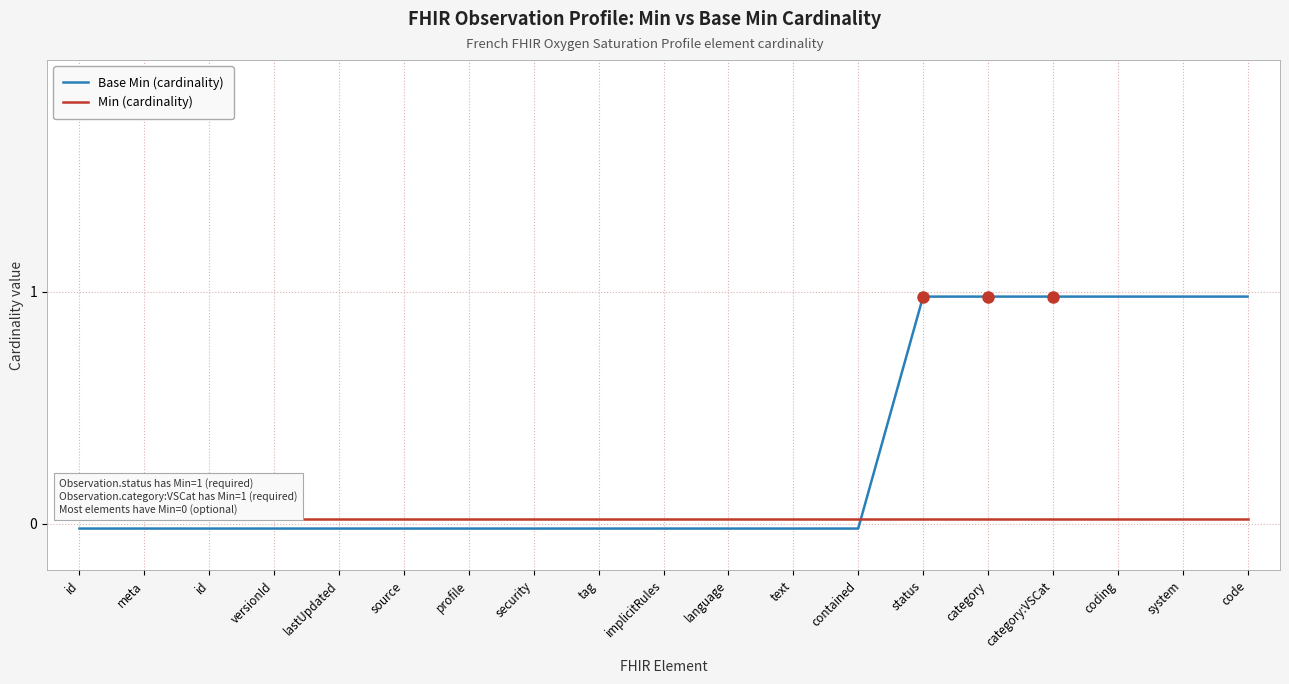

How many intersections are there between Min (cardinality) and Base Min (cardinality)?

1